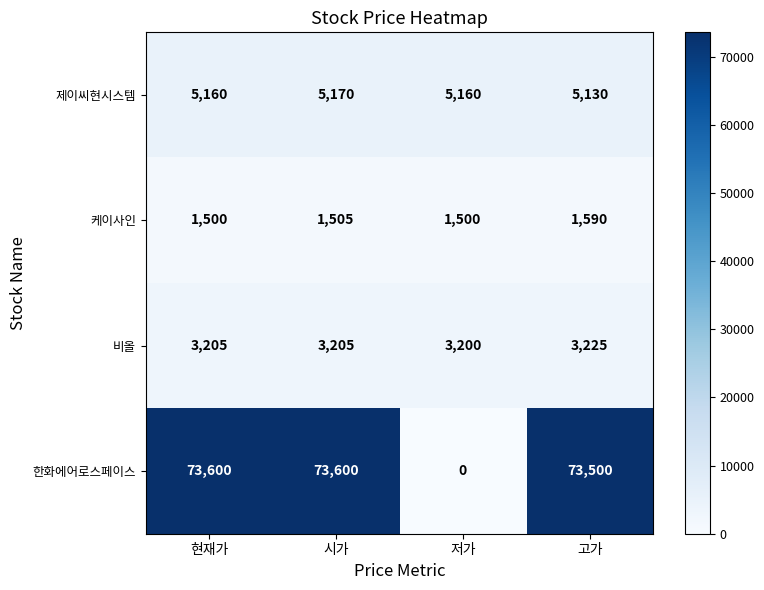

True or false: 한화에어로스페이스 has a value of 129221 at 고가.

False